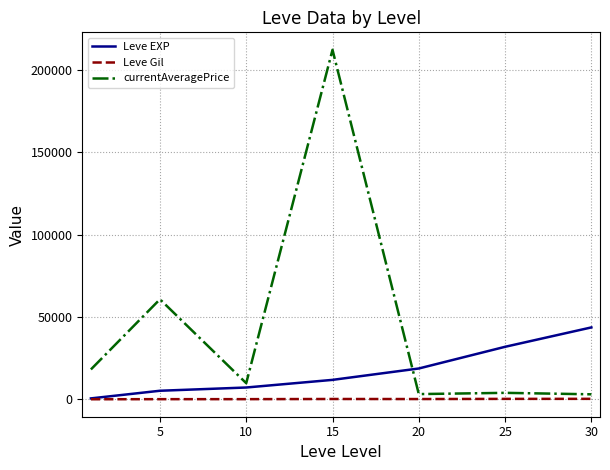

What is the greatest value displayed?

212287.6